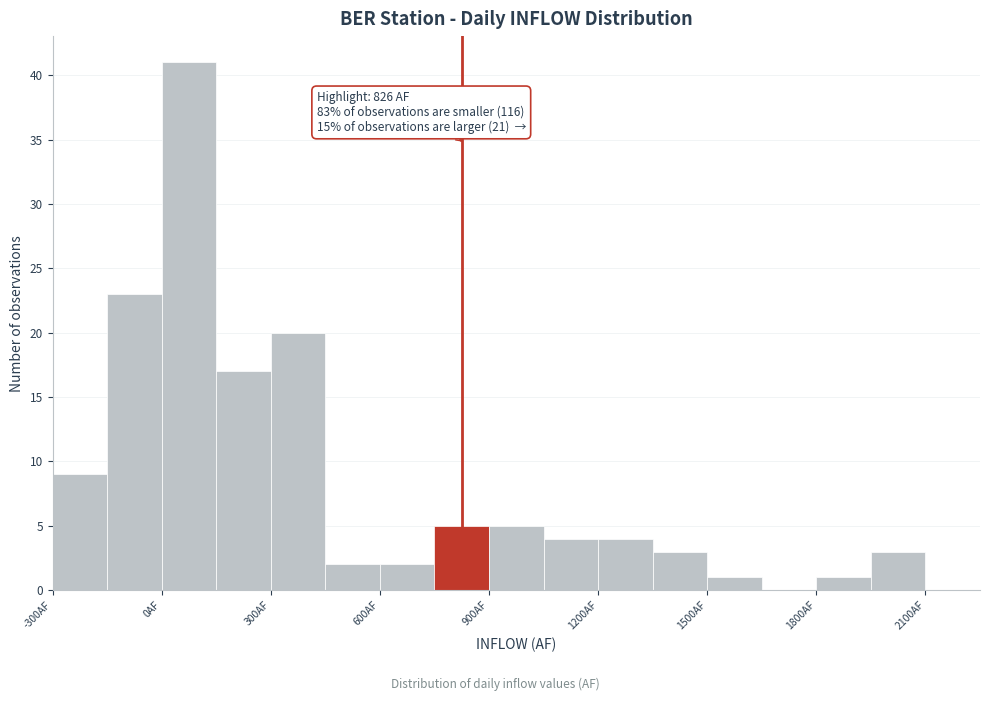

Around what value on the x-axis is the tallest bar? Give the approximate position of its centre, as read against the axis.

100